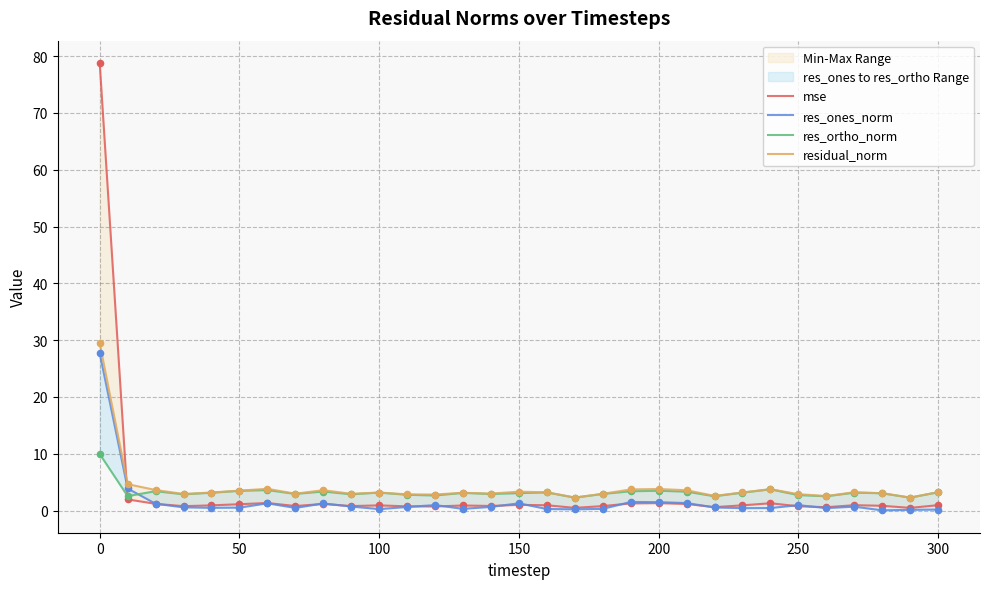

Which series contains the lowest Y value?

res_ones_norm